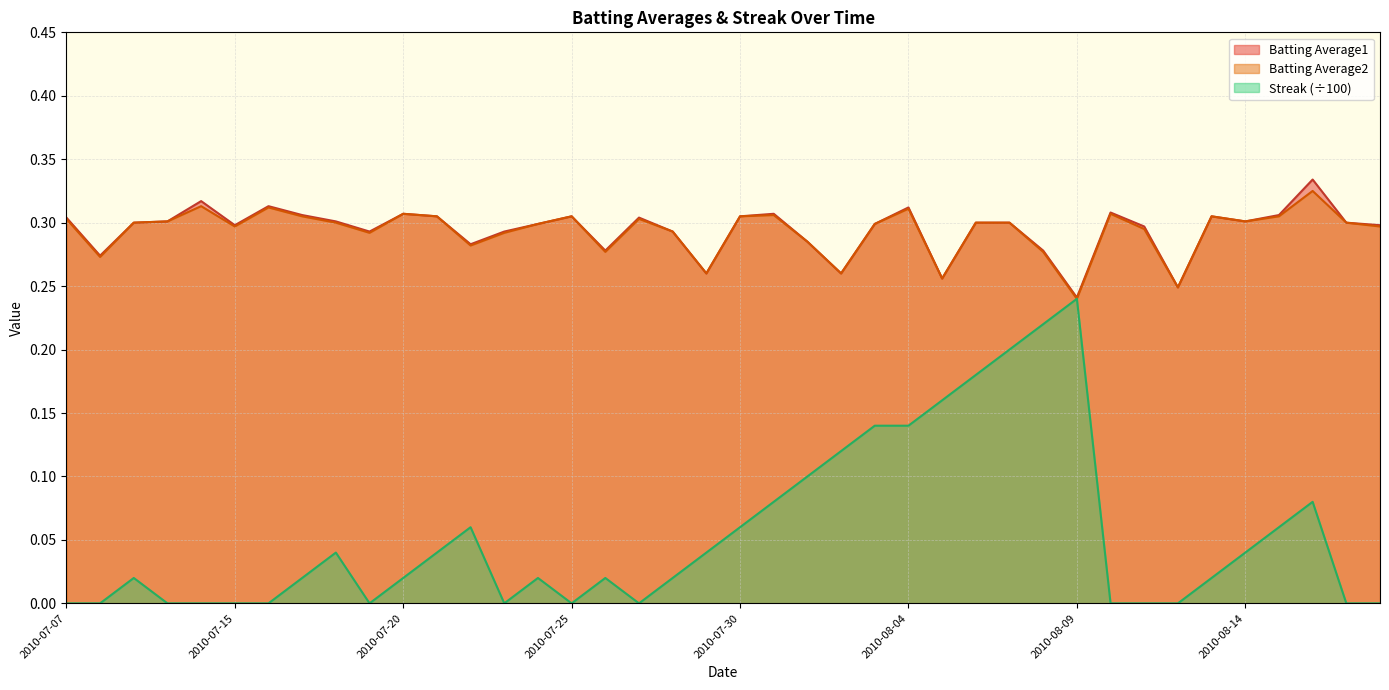

What is the label of the 18th point from the right?

2010-08-01